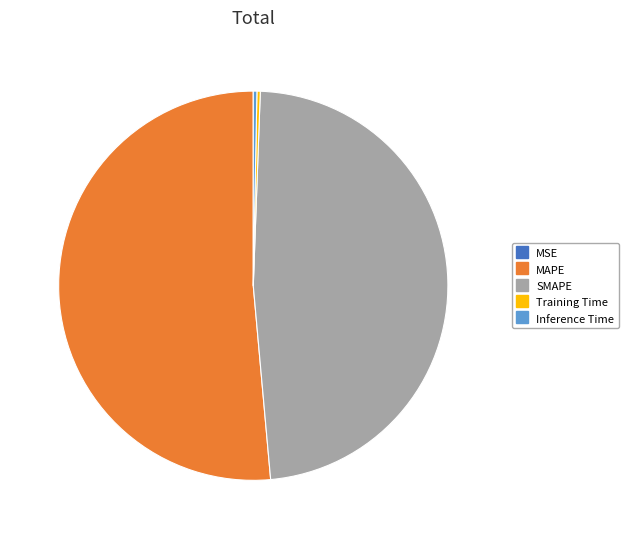

Is the sum of Inference Time and MAPE greater than half?

Yes